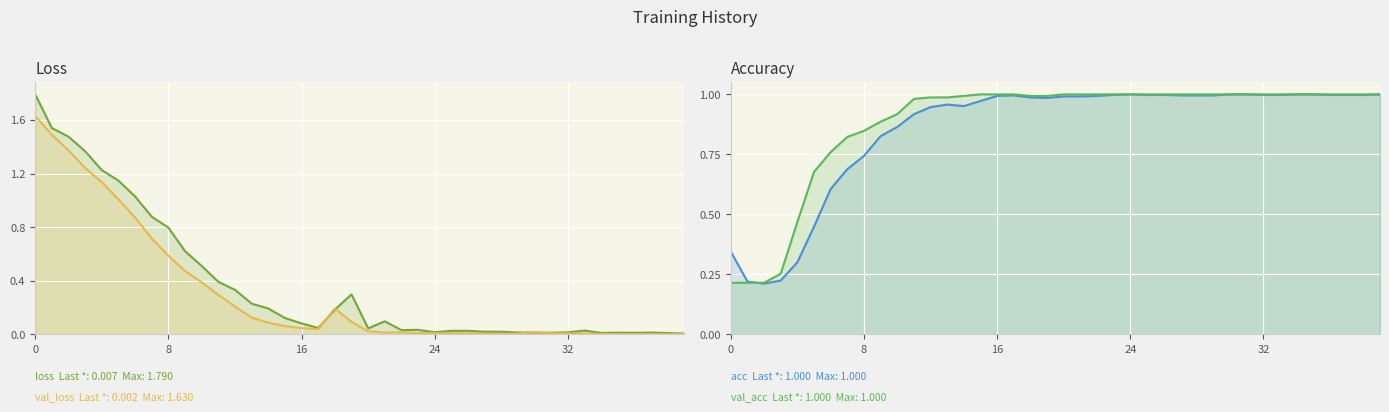

True or false: acc has more than 1 interior local peaks.

True